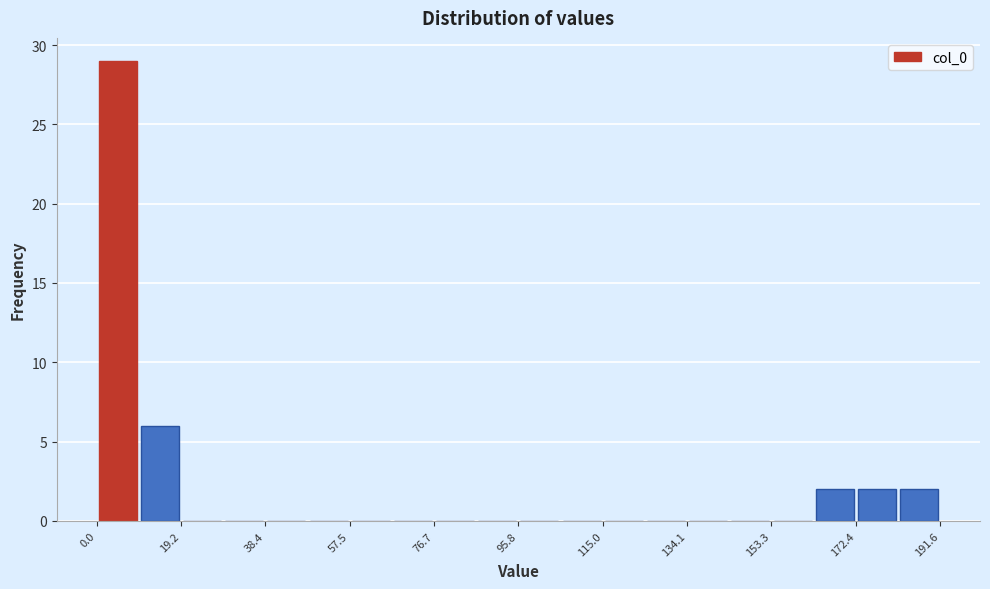

Which range on the x-axis has the tallest bar?

0 to 10